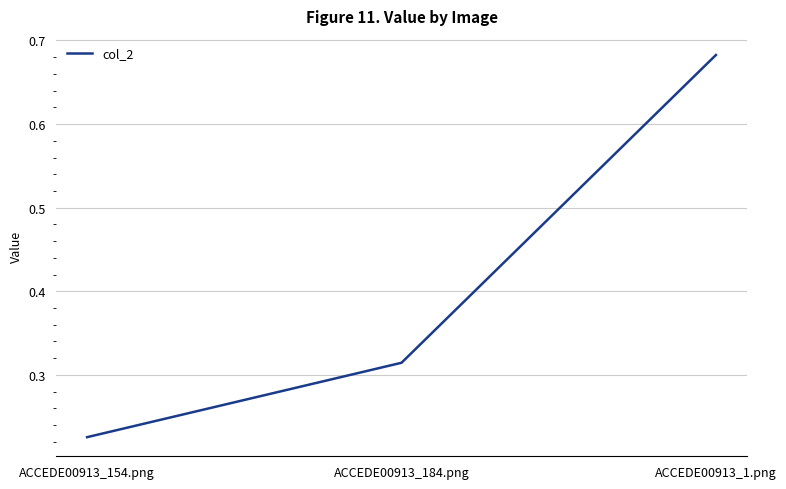

At which category does the chart reach its minimum across all series?

ACCEDE00913_154.png